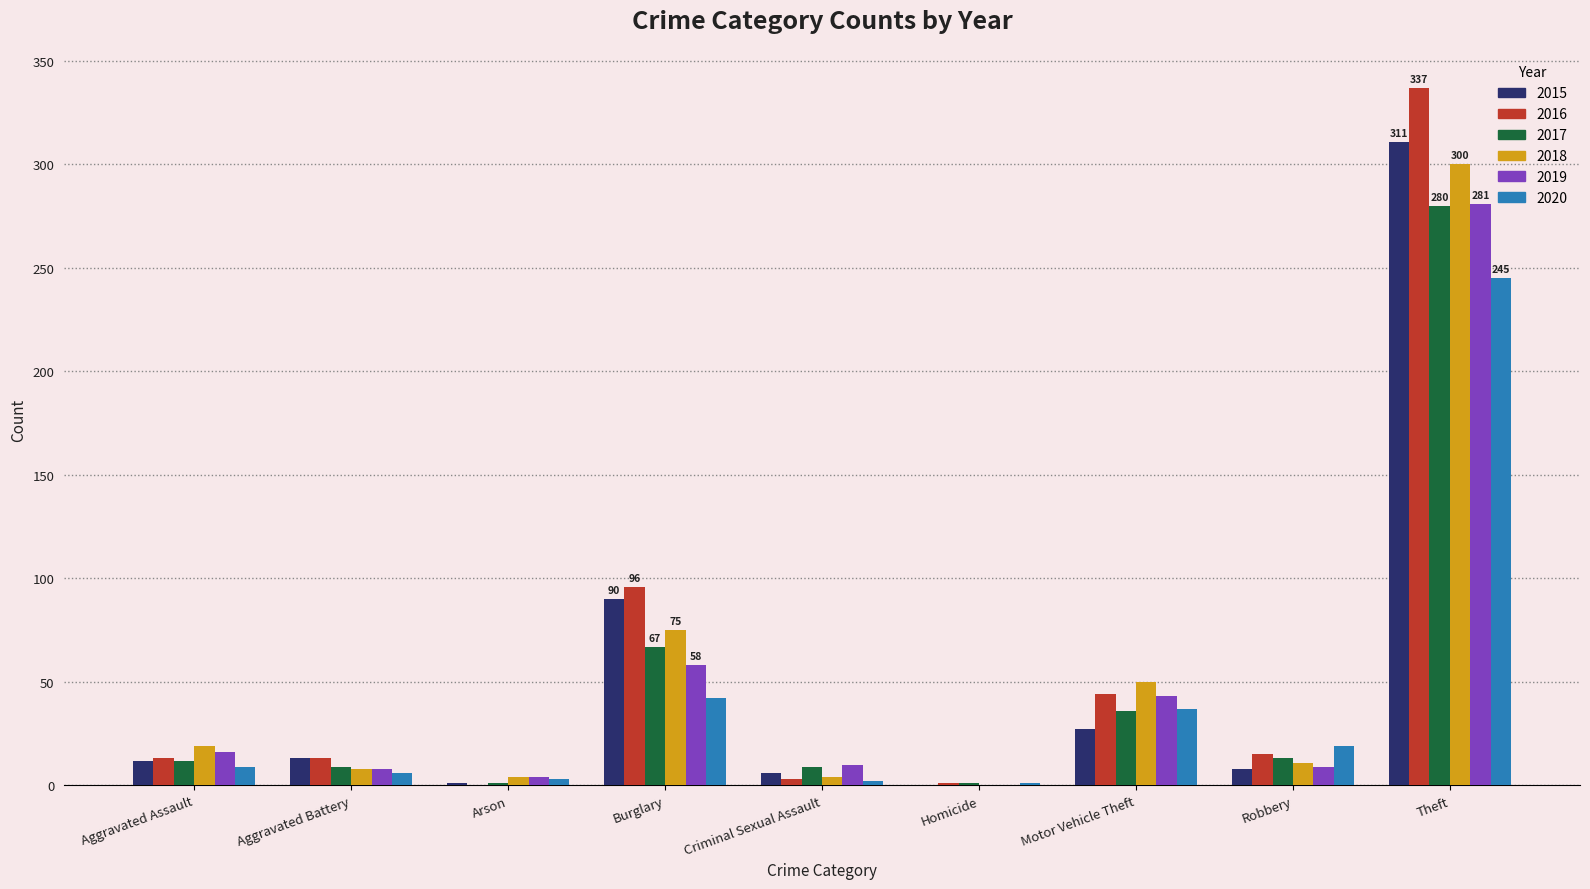

True or false: 2020 has a value of 6 at Aggravated Battery.

True